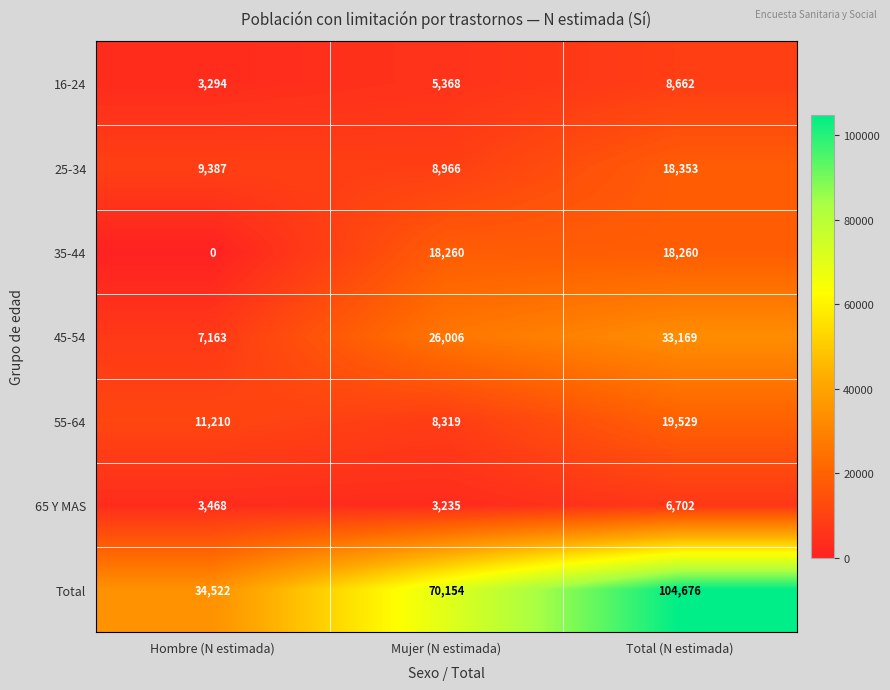

Reading left to right, what are all the values shown in this chart?

16-24: 3294	5368	8662
25-34: 9387	8966	18353
35-44: 0	18260	18260
45-54: 7163	26006	33169
55-64: 11210	8319	19529
65 Y MAS: 3468	3235	6702
Total: 34522	70154	104676